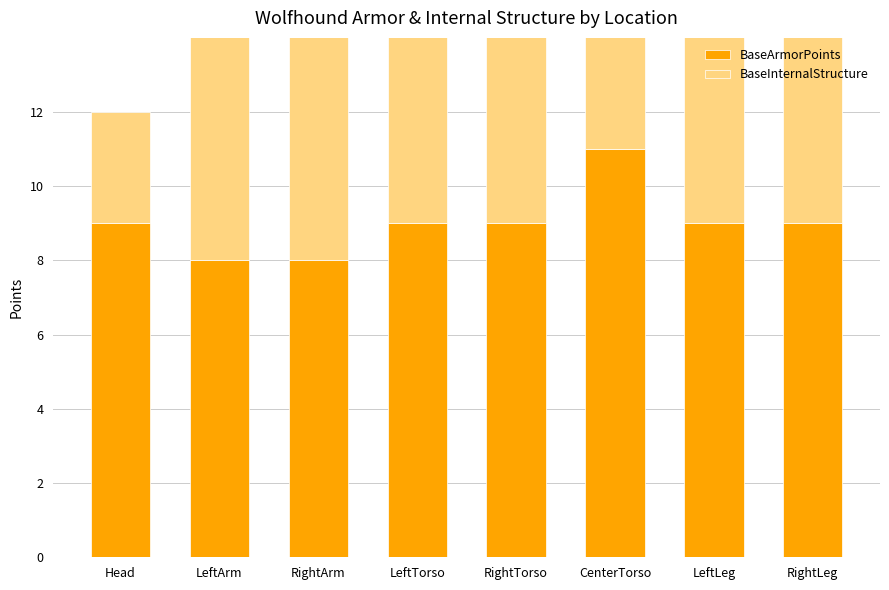

What is the average value of the BaseInternalStructure series?

8